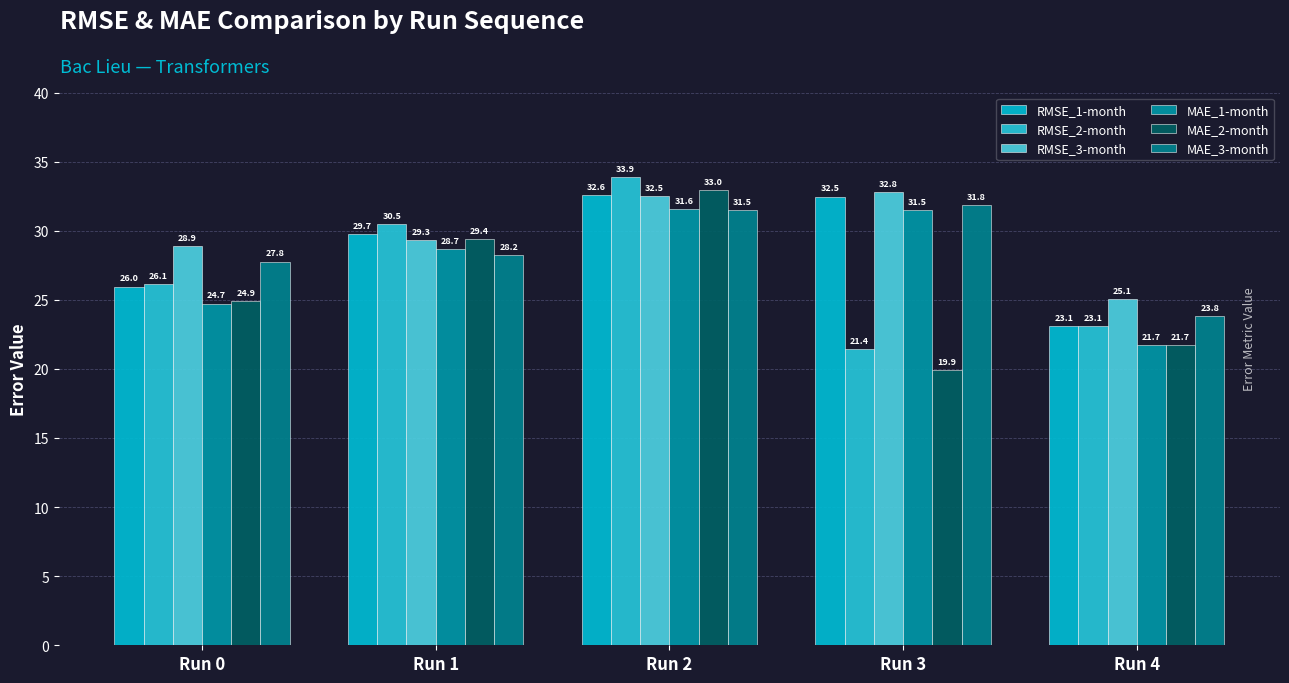

Is it true that RMSE_2-month equals 43.2 at Run 0?

False